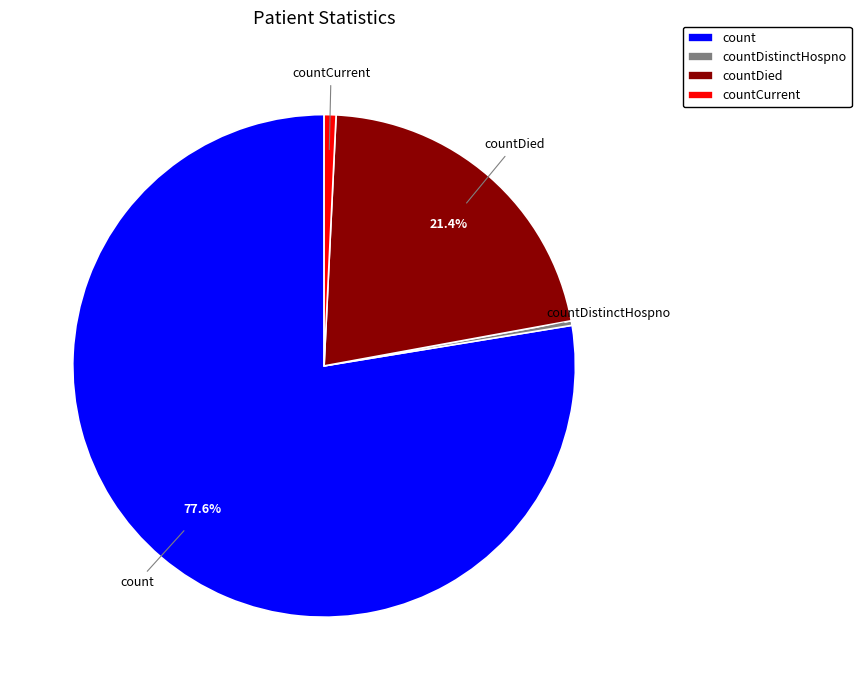

To the nearest percent, what portion does countCurrent represent?

1%